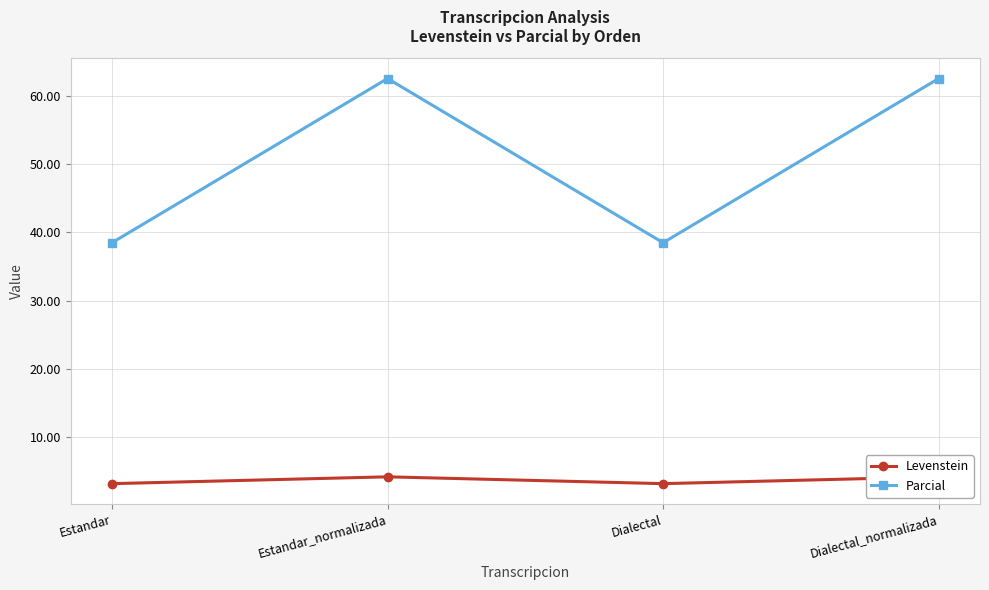

How many values in the Parcial series exceed 62?

2